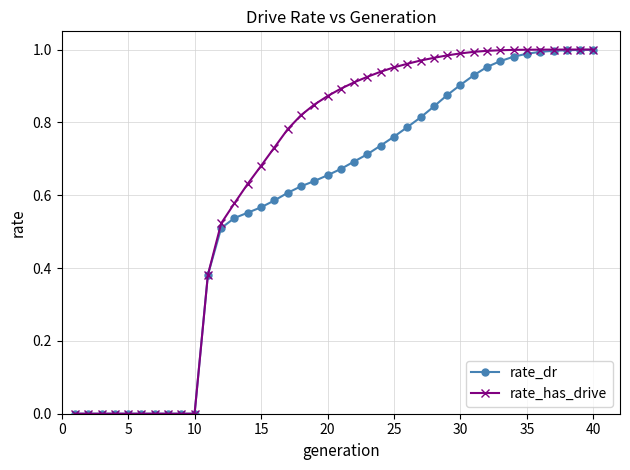

Which series has the largest total across all categories?

rate_has_drive